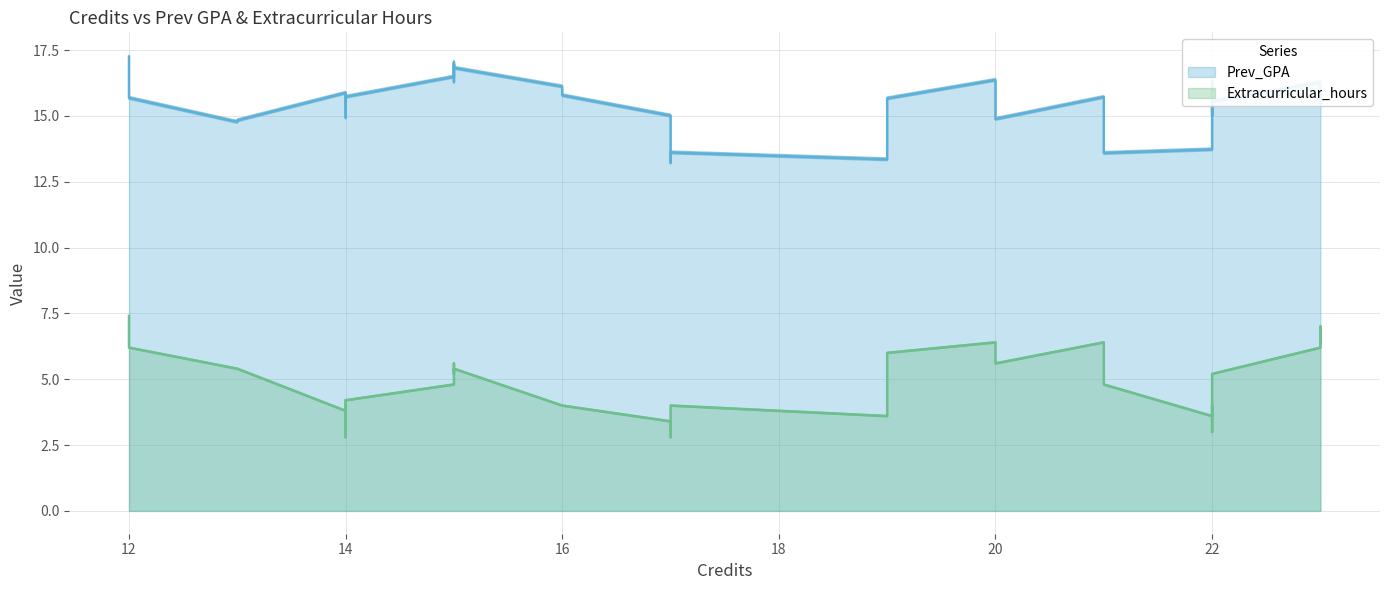

Rank the series by their maximum value, from lowest to highest.

Extracurricular_hours, Prev_GPA